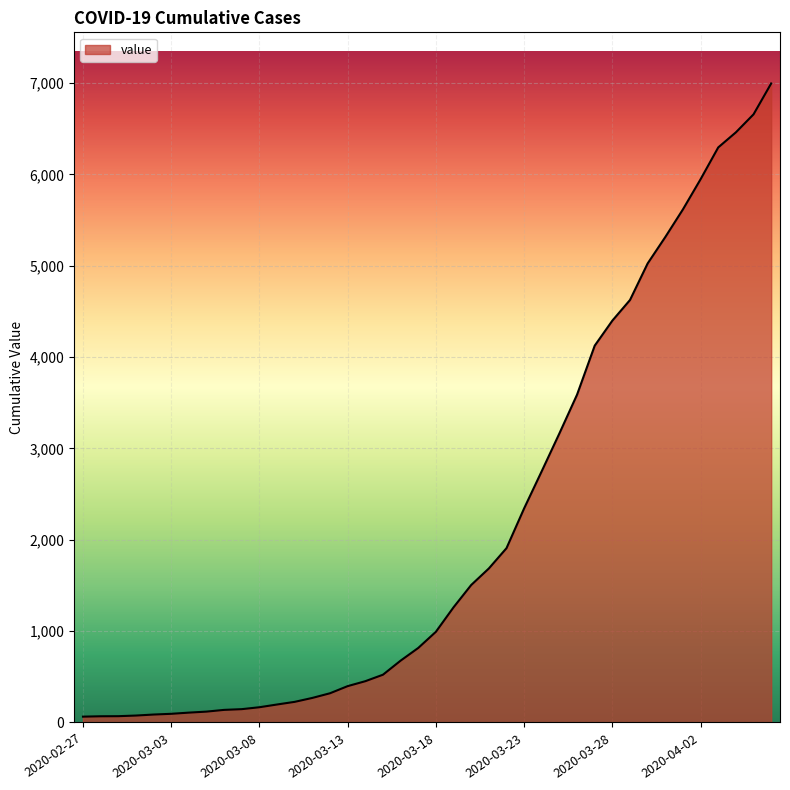

How many lines are shown in the chart?

1